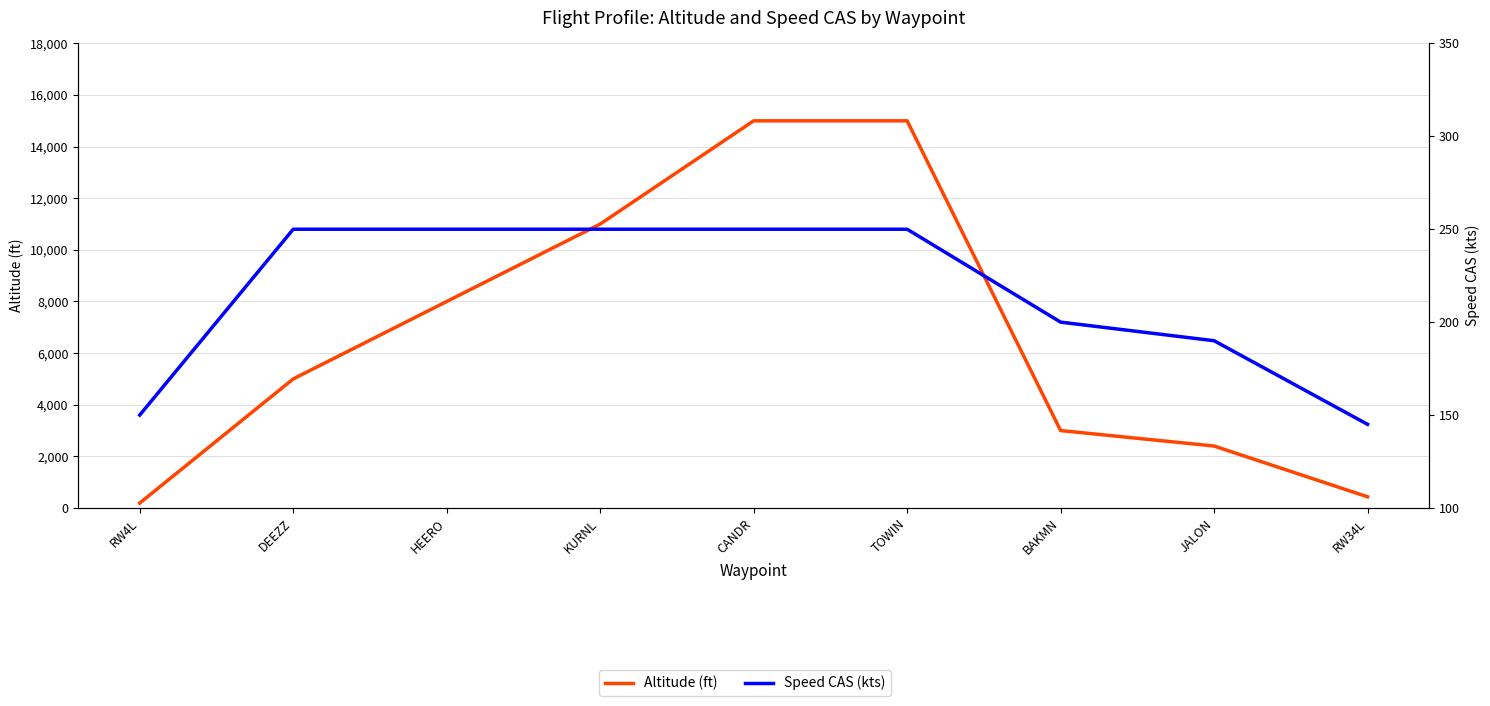

Rank the series by their maximum value, from highest to lowest.

Altitude (ft), Speed CAS (kts)